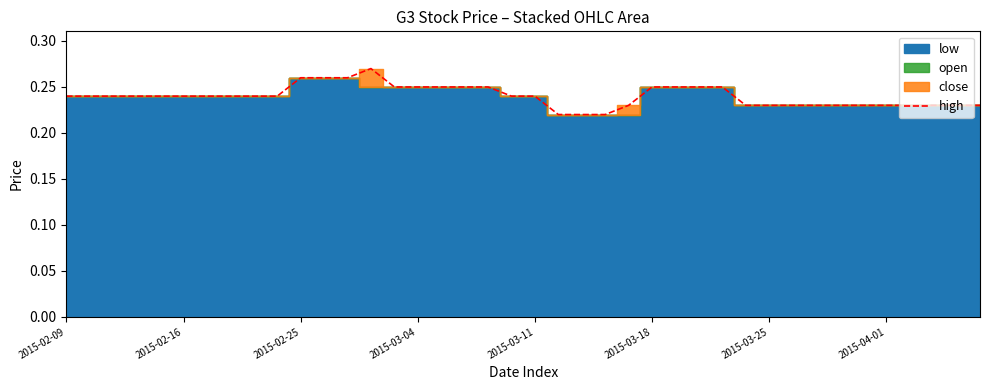

What is the value of the 13th point from the left?

0.3